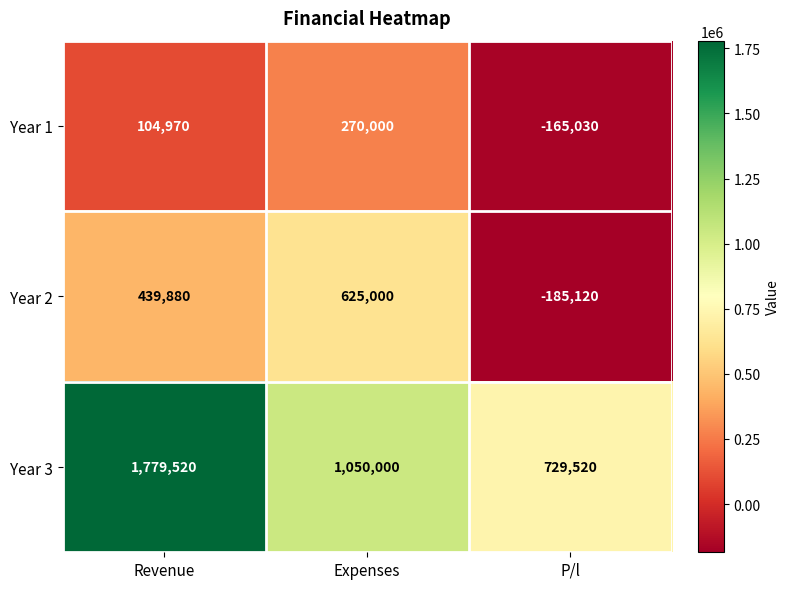

Which series has the largest total across all categories?

Year 3